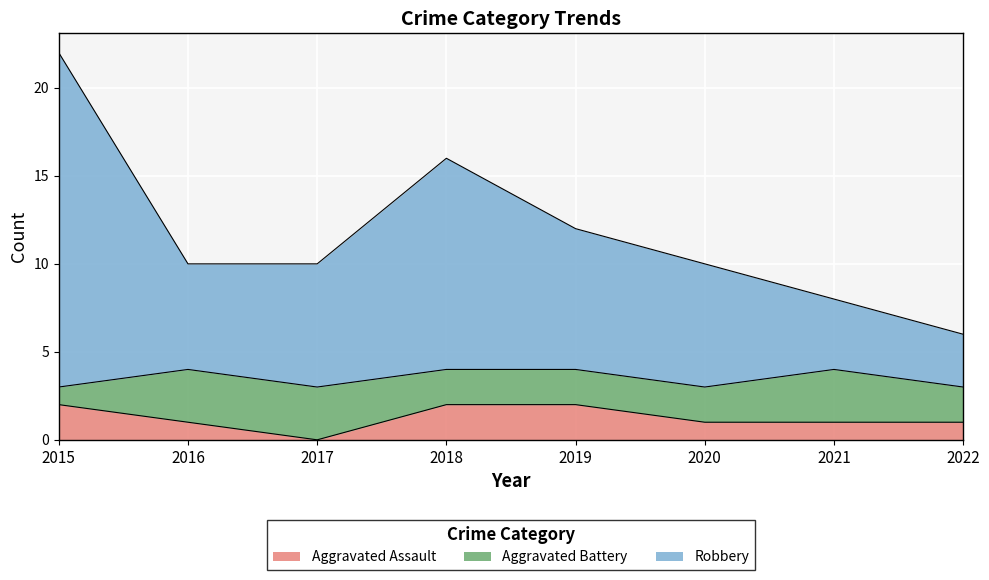

Which has a higher value, 2015 or 2019?

2015